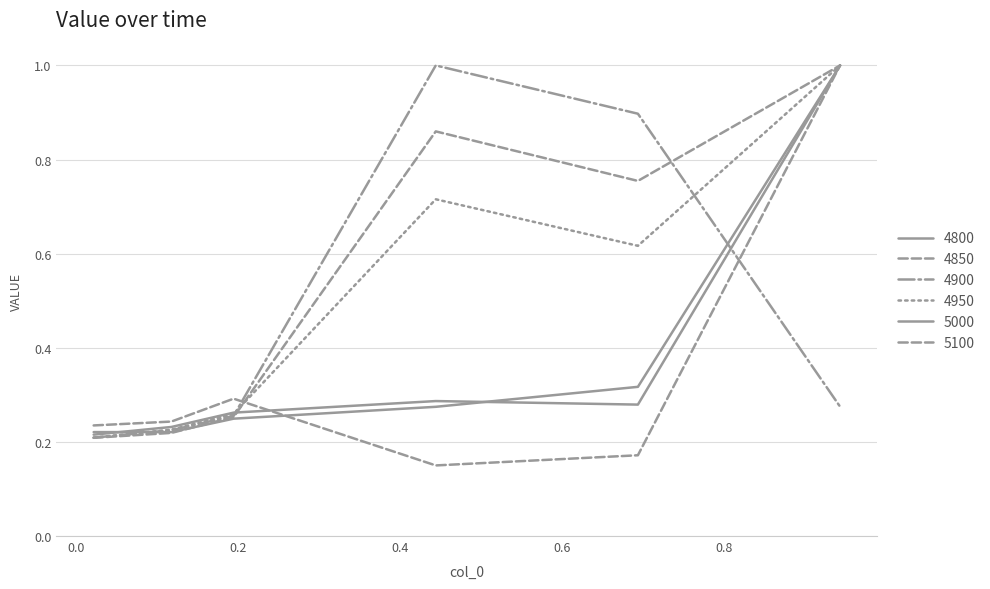

Is this an area chart (filled region under the line)?

No